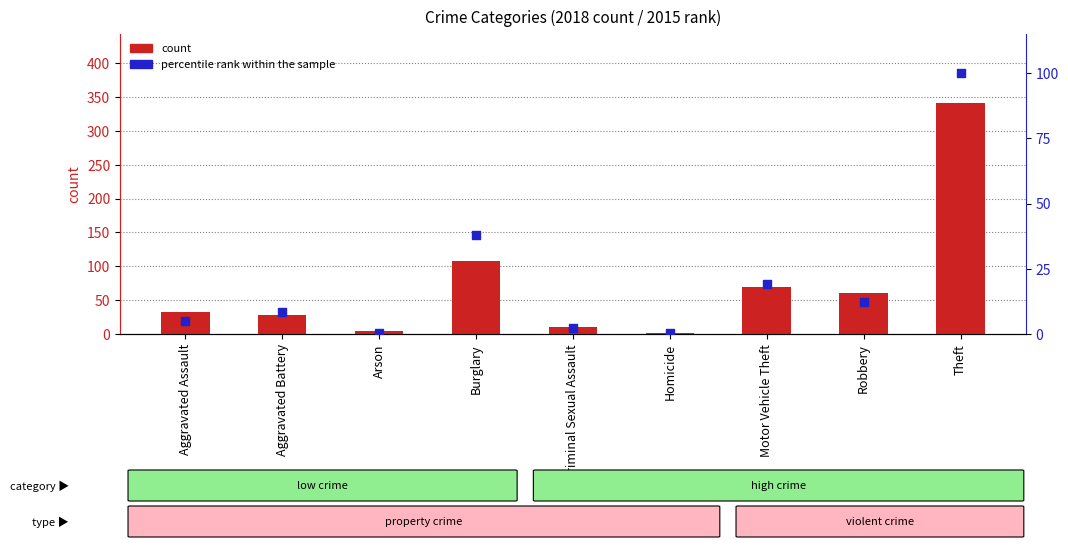

What is the total value across all series at Robbery?

72.1